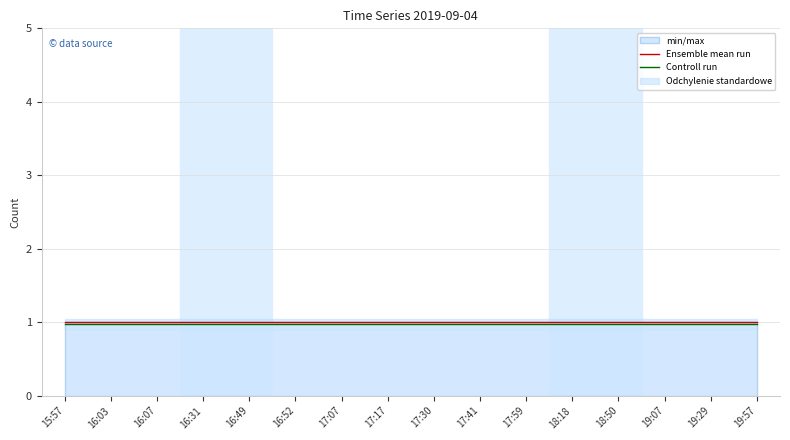

Where is Controll run nearest to the value 0?

15:57